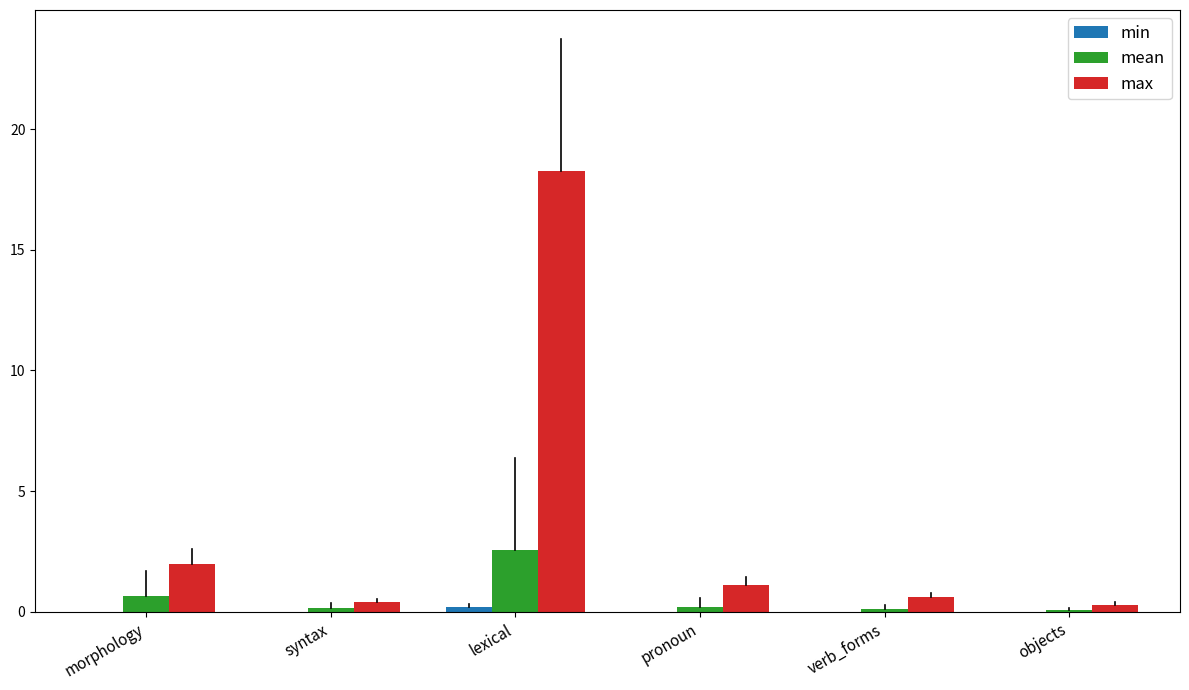

Between lexical and objects, which series saw the biggest shift?

max